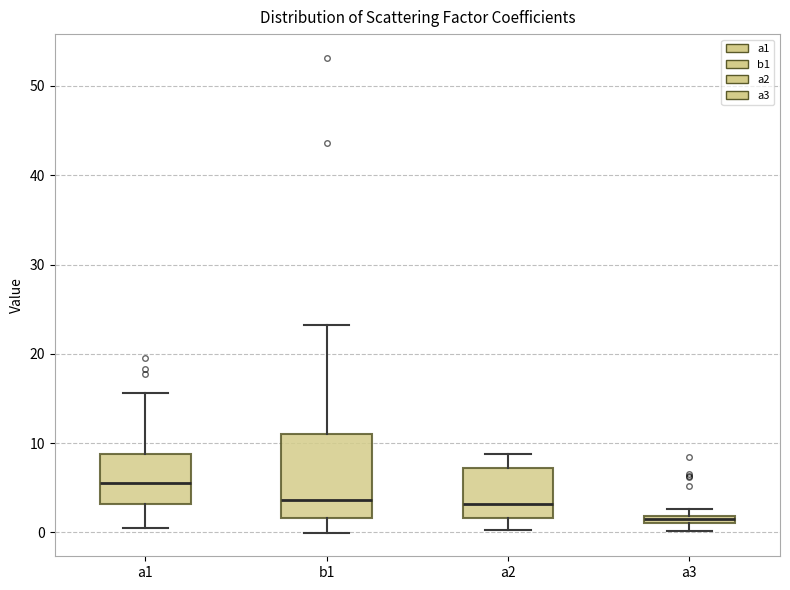

Which box has the lowest median line?

a3